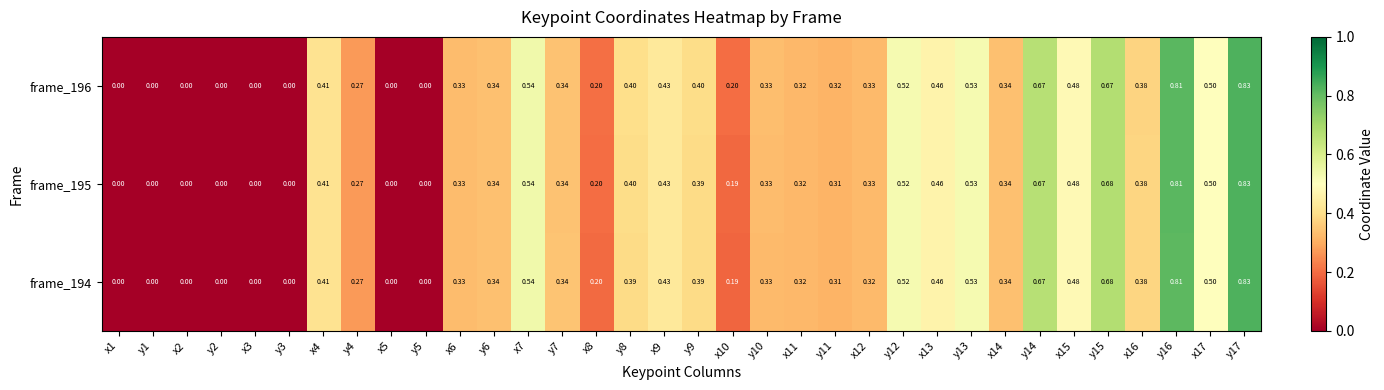

List the series in order of their overall mean, lowest first.

frame_194, frame_195, frame_196